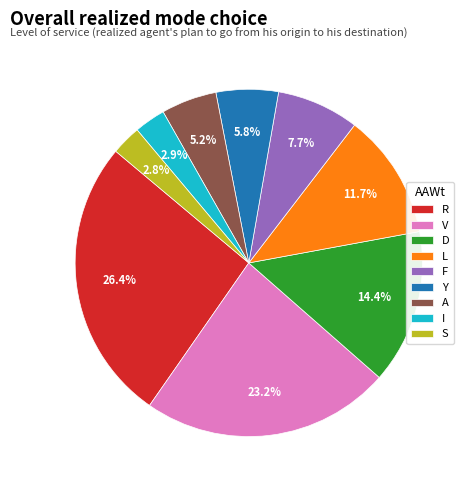

What percentage is NOT represented by L?

88.3%